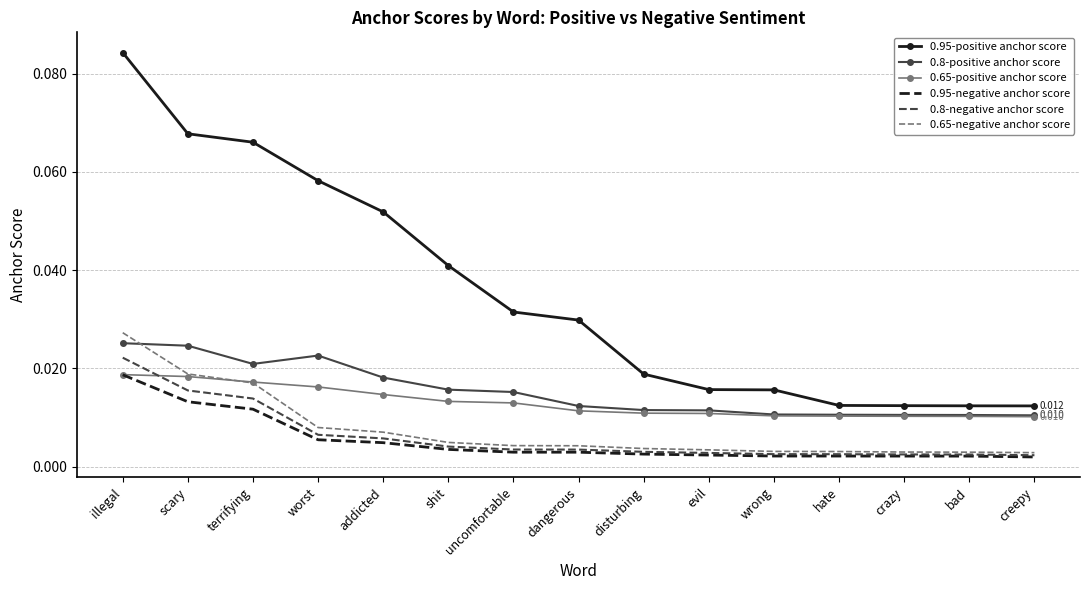

Is the value of 0.65-negative anchor score at addicted greater than the value of 0.95-negative anchor score at dangerous?

Yes